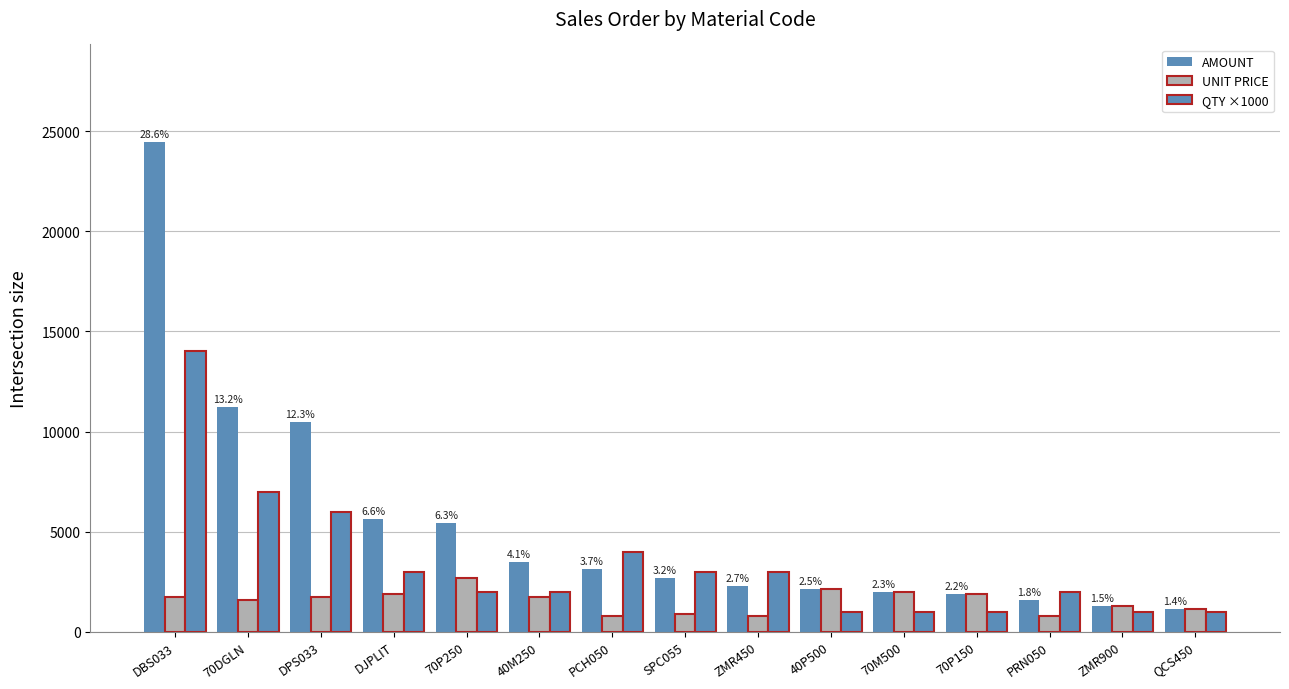

How many categories are shown in the chart?

15